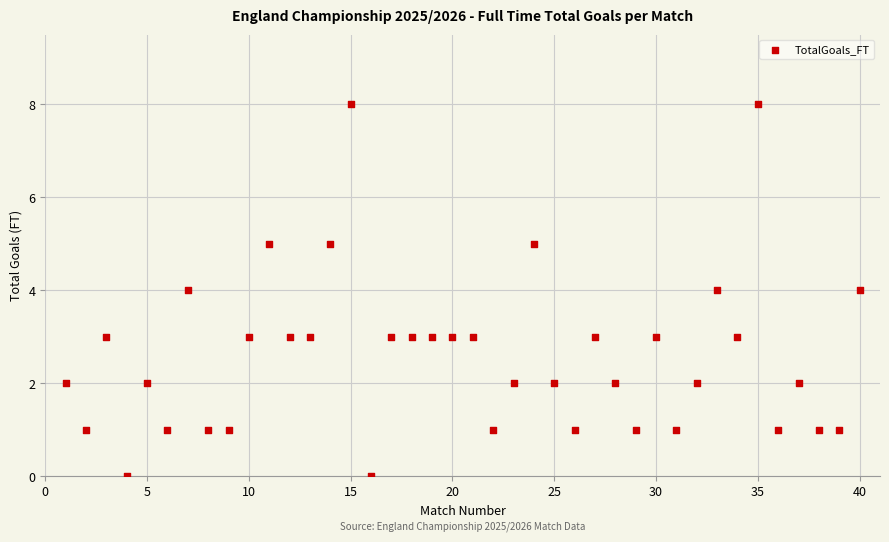

What is the range of X values (max minus min)?

39